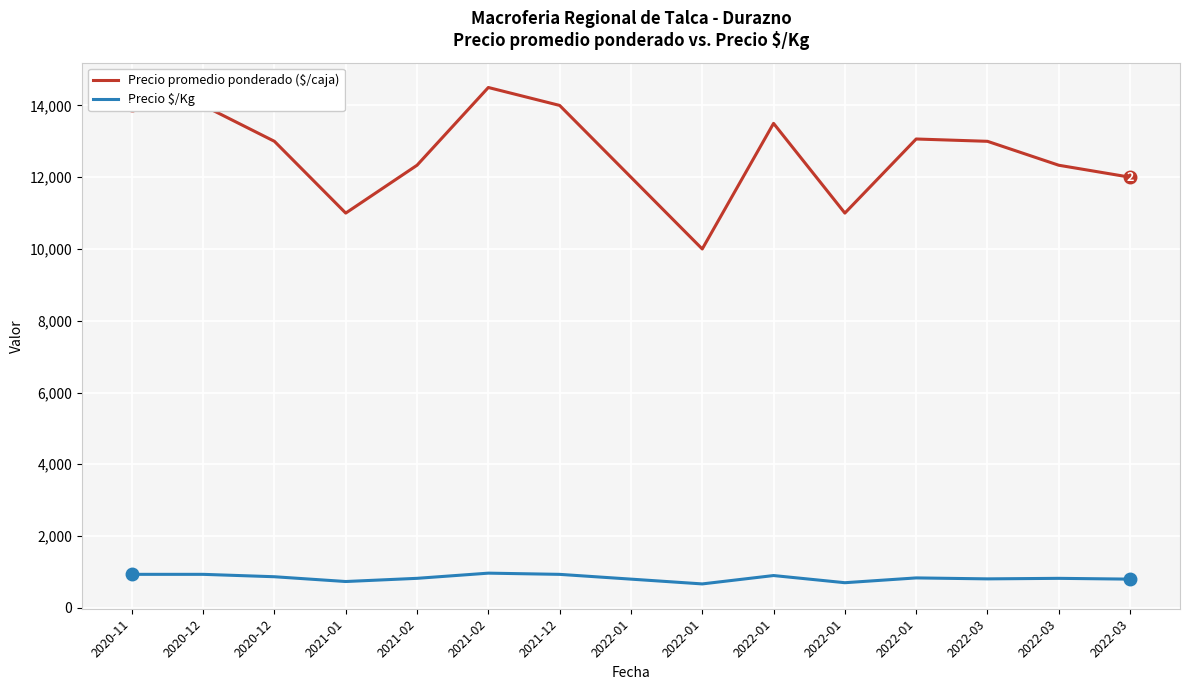

How many lines are shown in the chart?

2